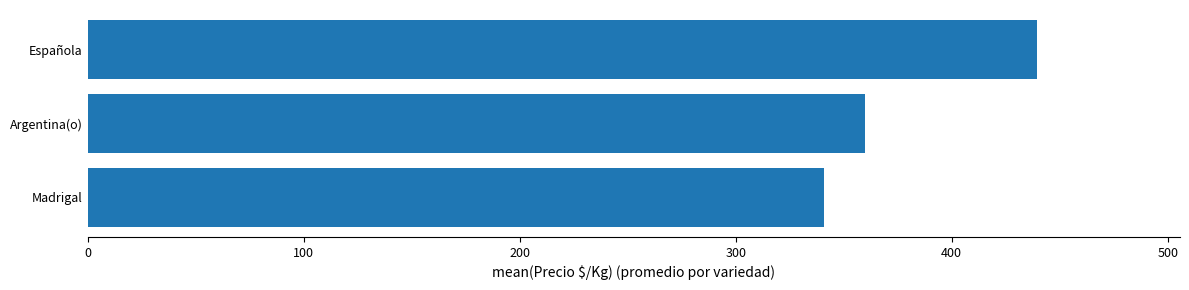

What is the minimum value shown in the chart?

341.0